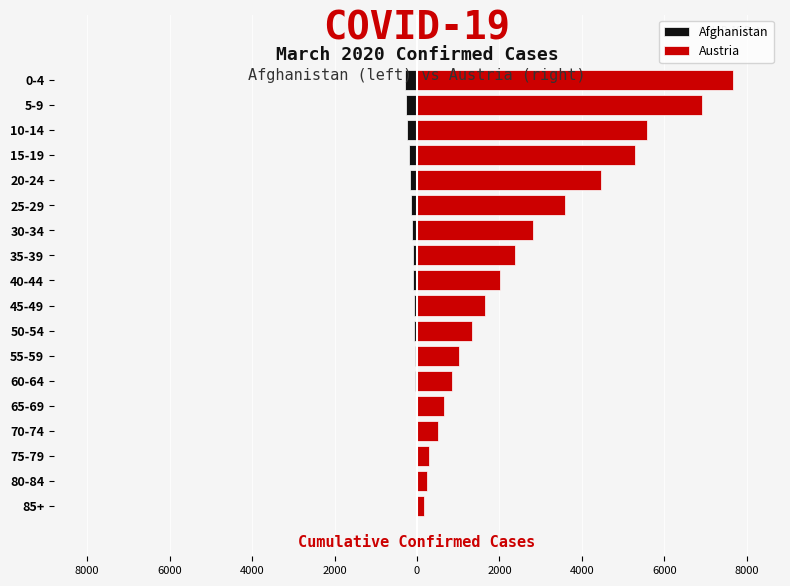

Rank the series at 75-79 from lowest to highest value.

Afghanistan, Austria